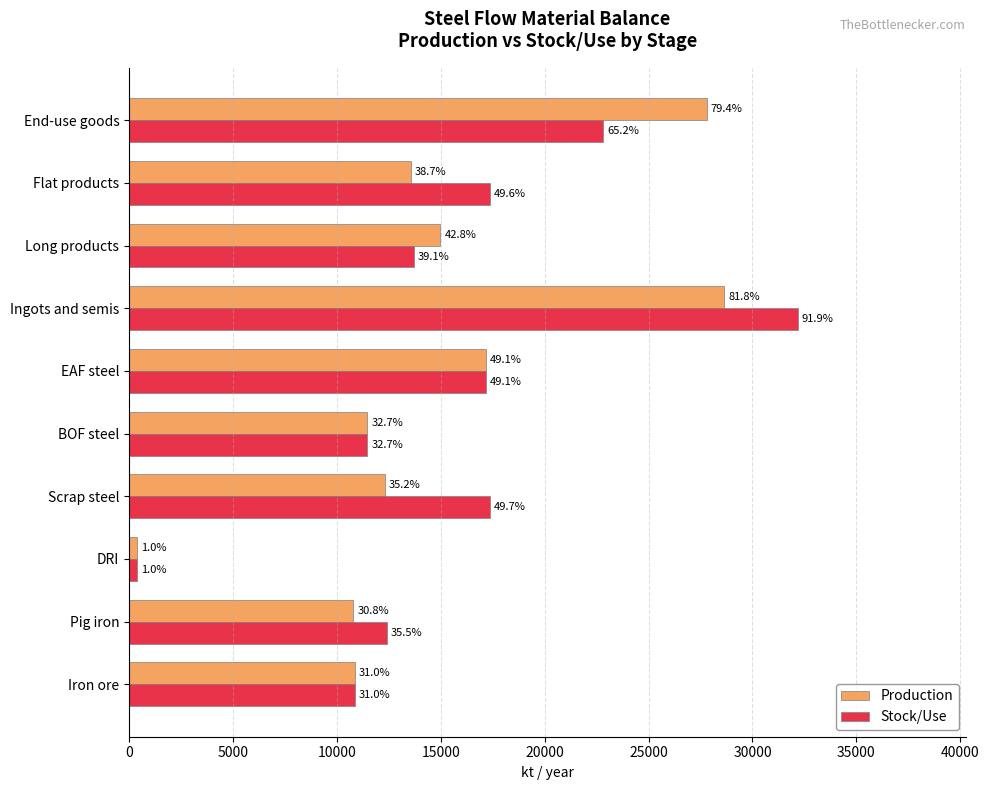

What are all the series names shown in the legend?

Production, Stock/Use